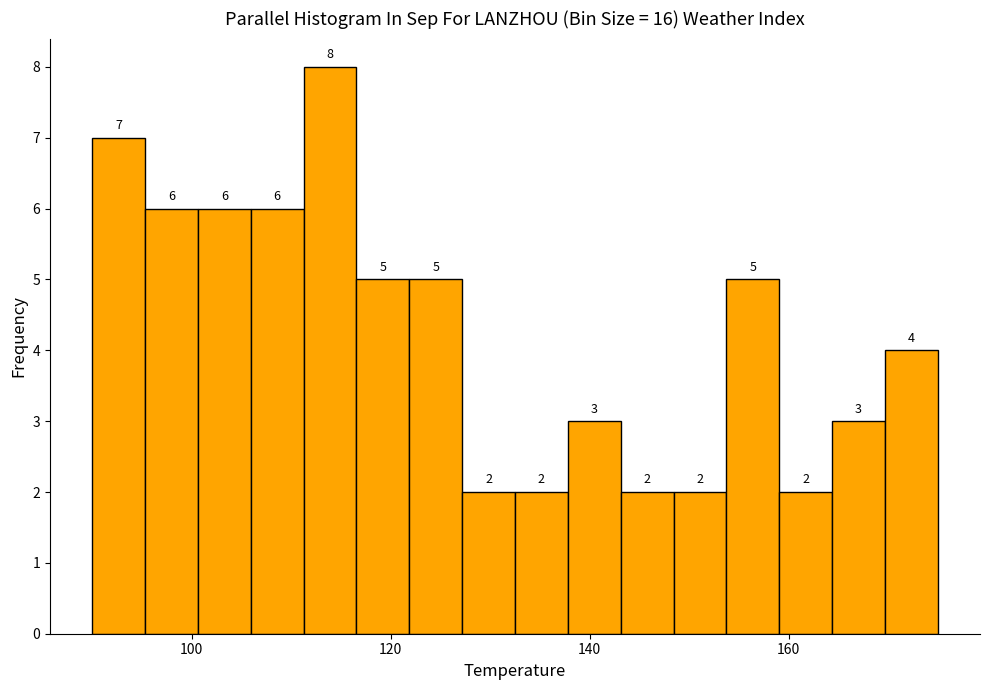

Read against the x-axis, roughly where is the centre of the tallest bar?

114